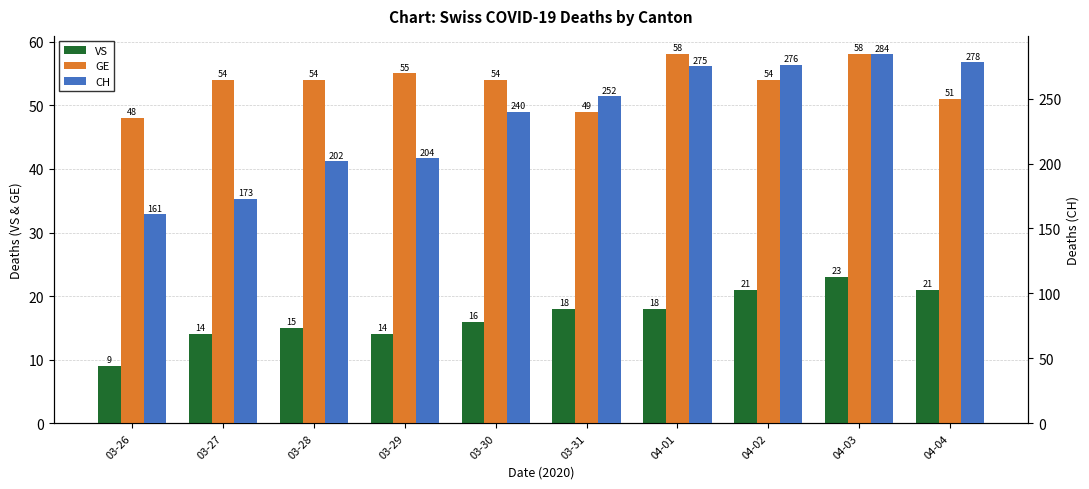

What are all the series names shown in the legend?

VS, GE, CH